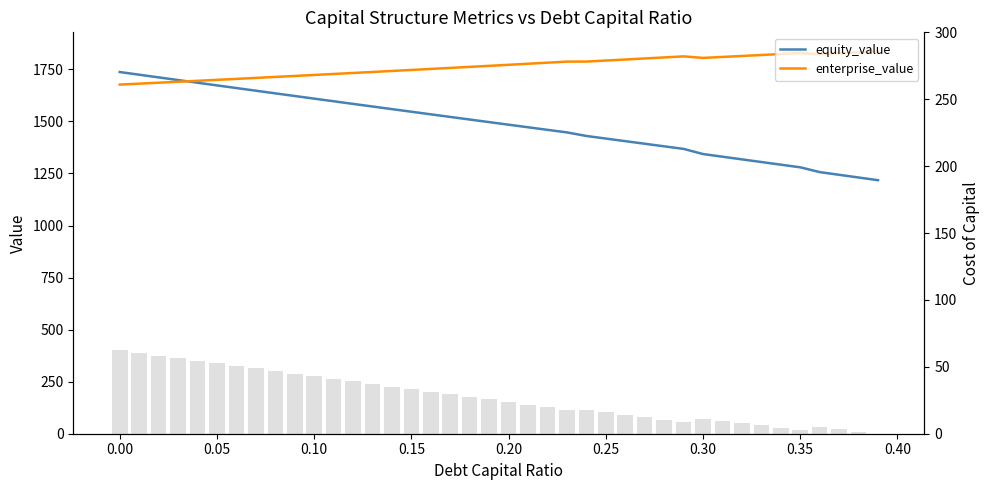

At 0.10, list the series in order from largest to smallest.

enterprise_value, equity_value